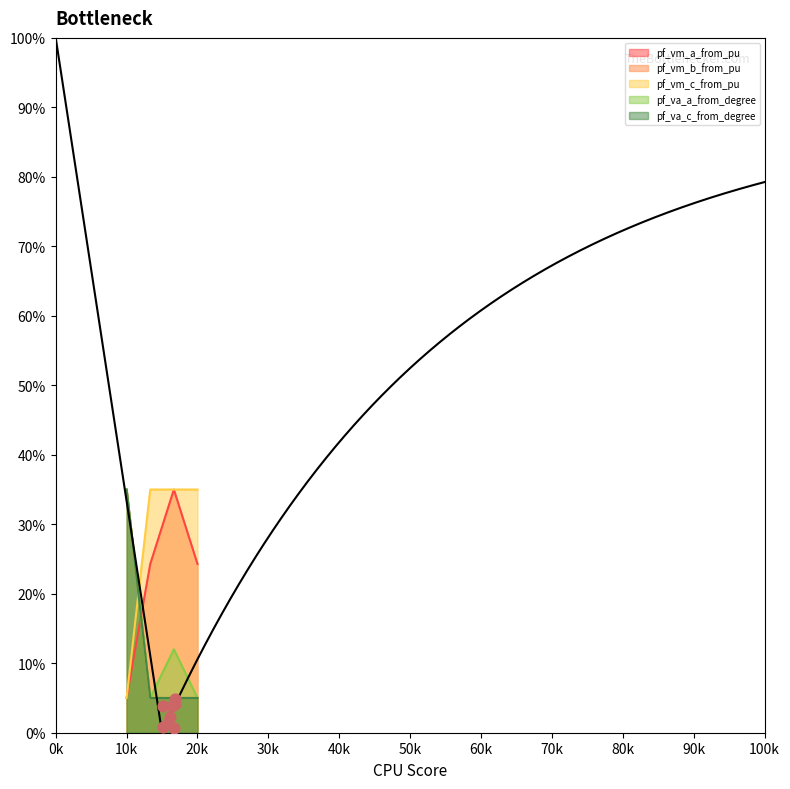

Which series contains the highest Y value?

pf_vm_b_from_pu